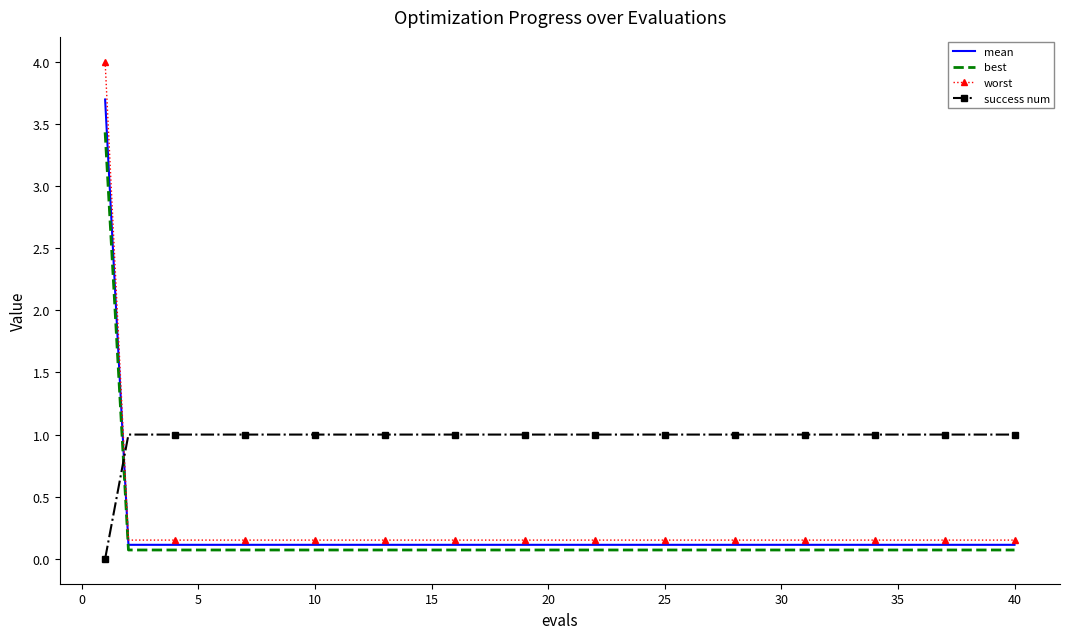

Which series has the widest spread of values?

worst